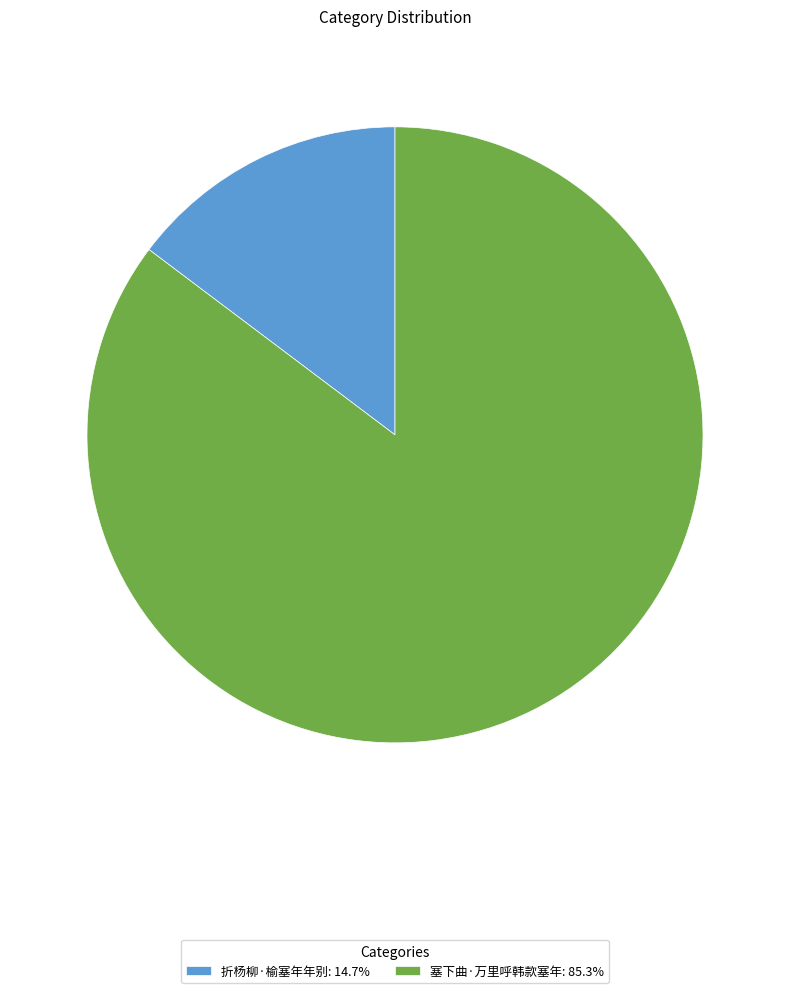

Is there a majority slice in this chart?

Yes